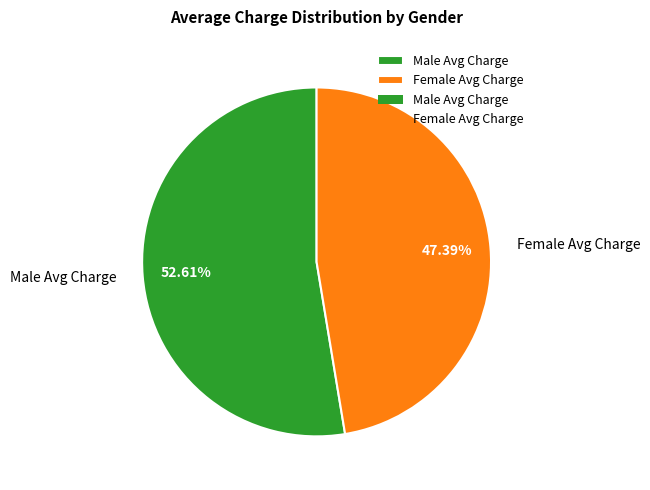

How many slices are in this pie chart?

2